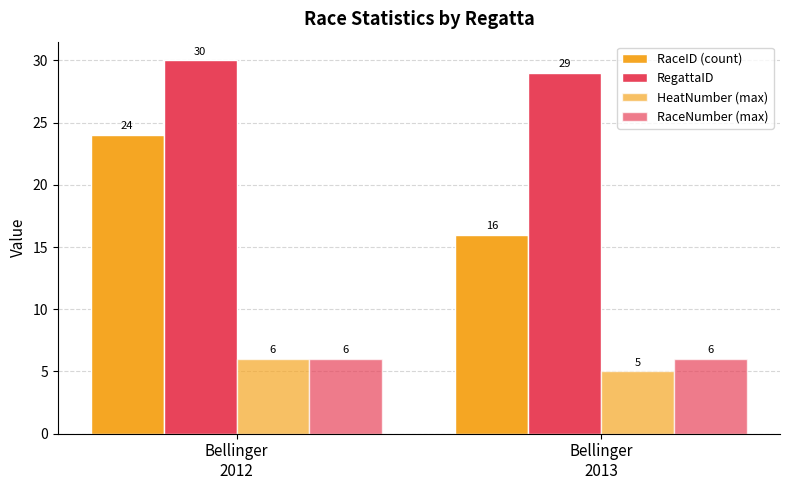

What is the approximate value of RaceID (count) at Bellinger
2012?

24